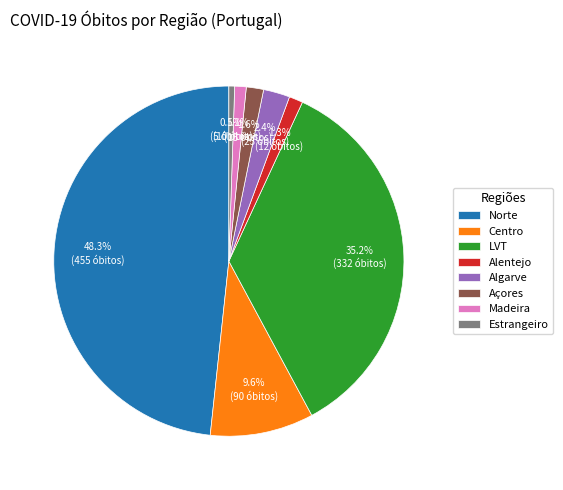

Does Madeira account for over 50% of the chart?

No